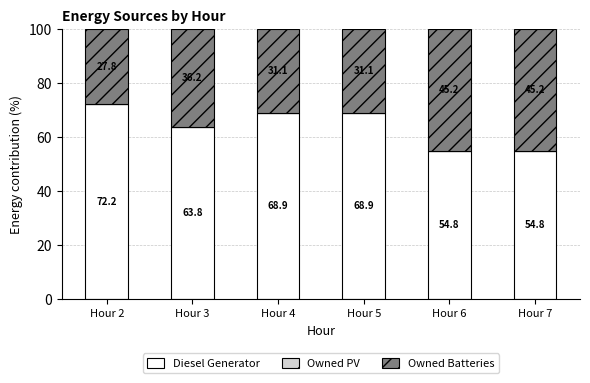

Reading left to right, list the values for the Diesel Generator series.

Hour 2=72.2	Hour 3=63.8	Hour 4=68.9	Hour 5=68.9	Hour 6=54.8	Hour 7=54.8